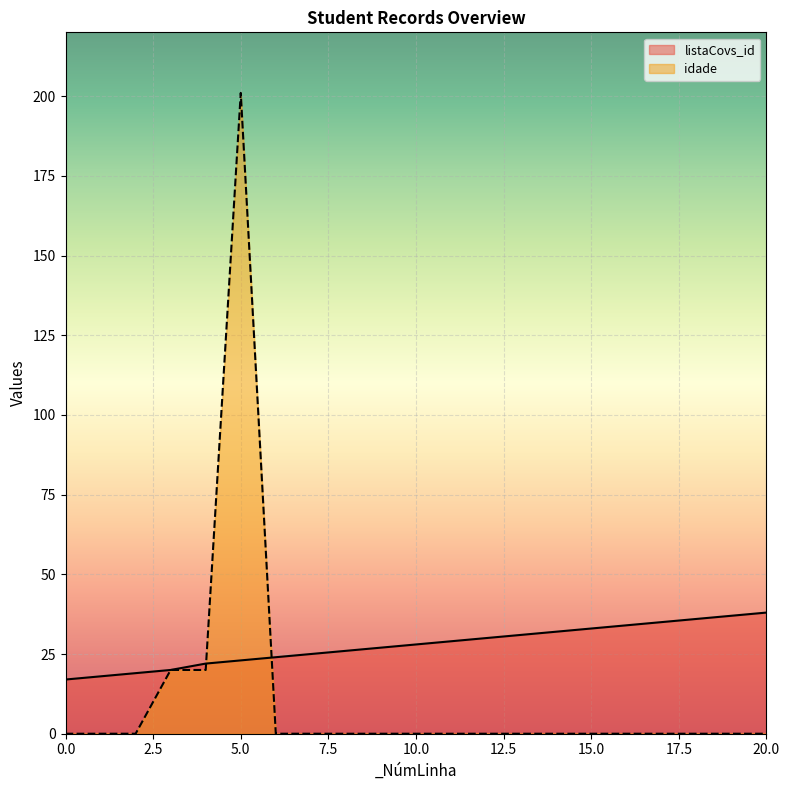

True or false: idade and listaCovs_id cross at least once.

True